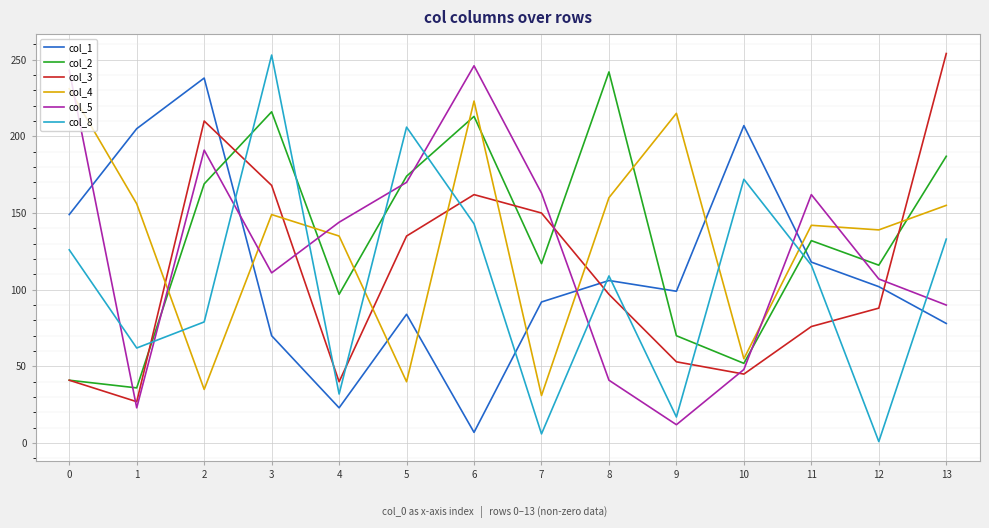

Does the chart display data point markers on the line(s)?

No